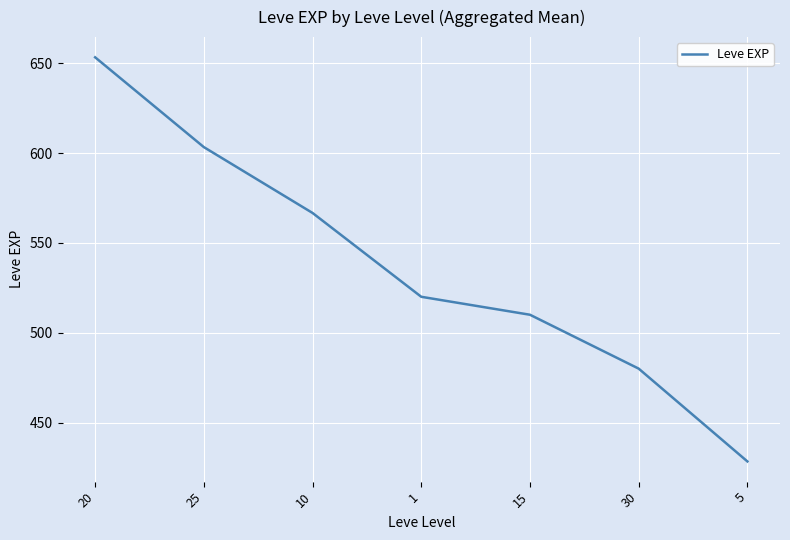

Rank the categories by value from lowest to highest.

5, 30, 15, 1, 10, 25, 20